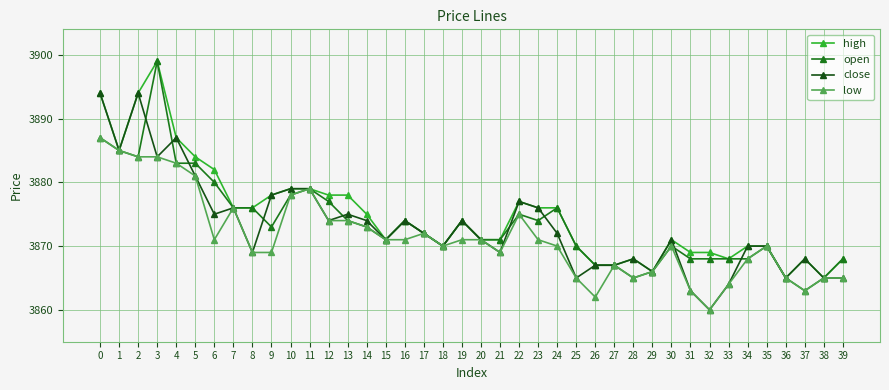

How many categories are shown in the chart?

40